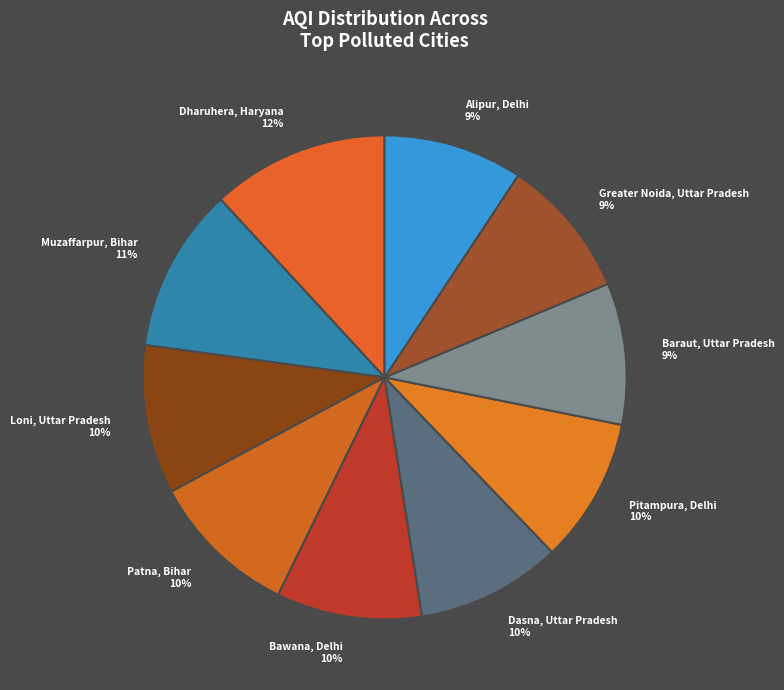

How many segments does this pie chart have?

10